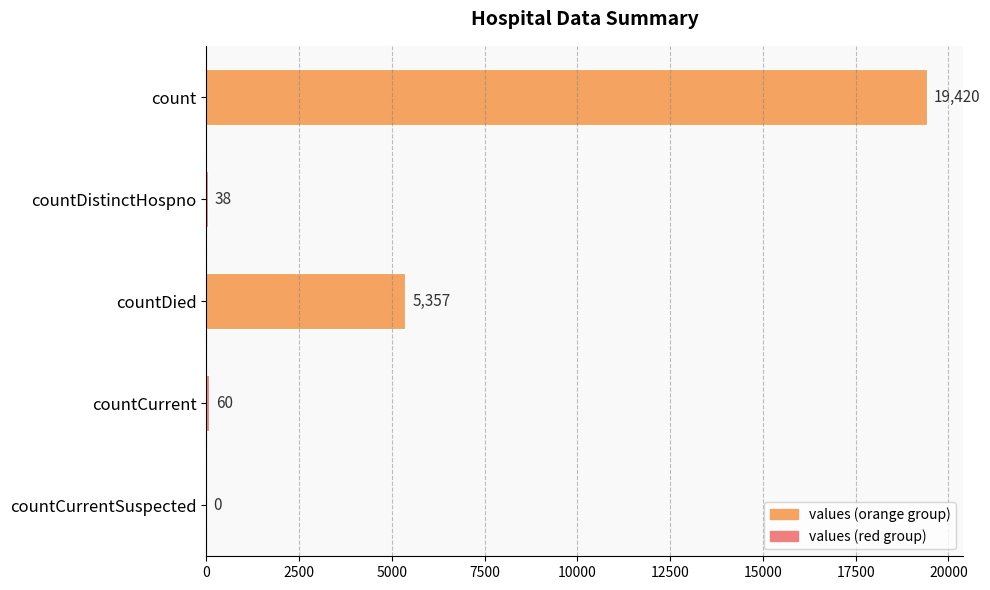

Between countDistinctHospno and countCurrentSuspected, which is larger?

countDistinctHospno